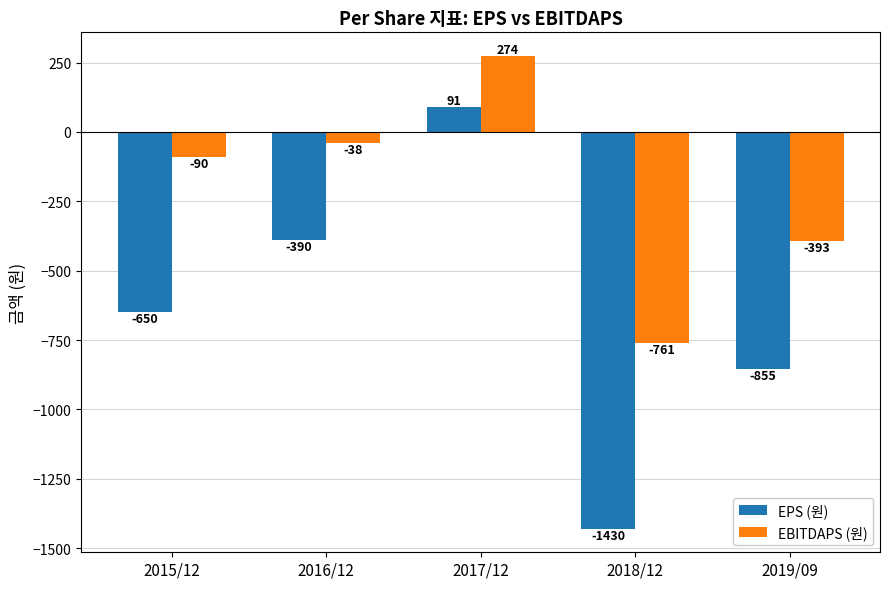

What is the difference between the highest and lowest values at 2015/12?

560